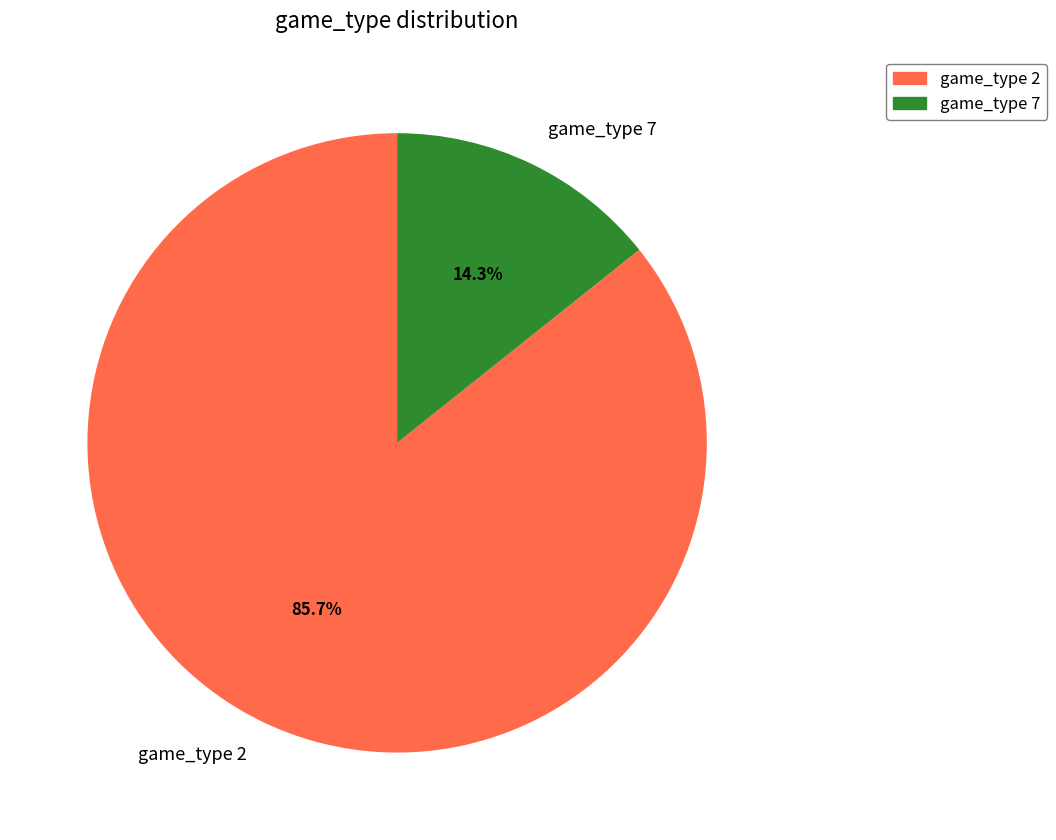

To the nearest percent, what is the combined percentage of game_type 2 and game_type 7?

100%